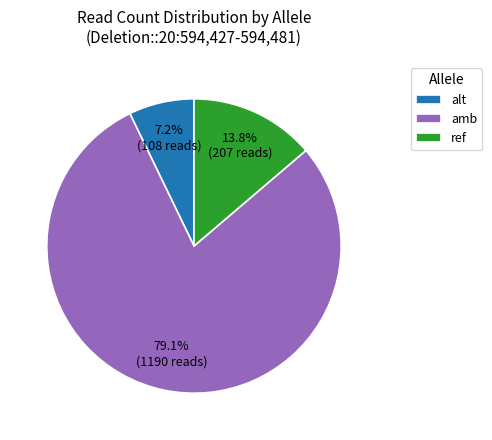

What is the majority slice?

amb